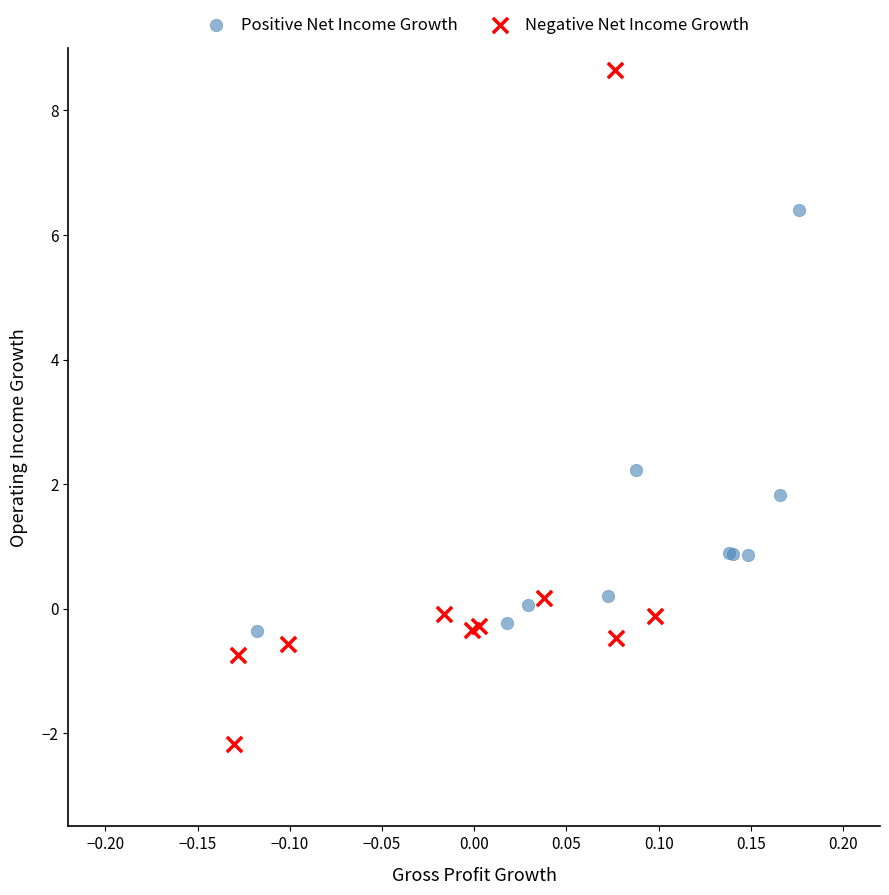

What are all the series names shown in the legend?

Positive Net Income Growth, Negative Net Income Growth